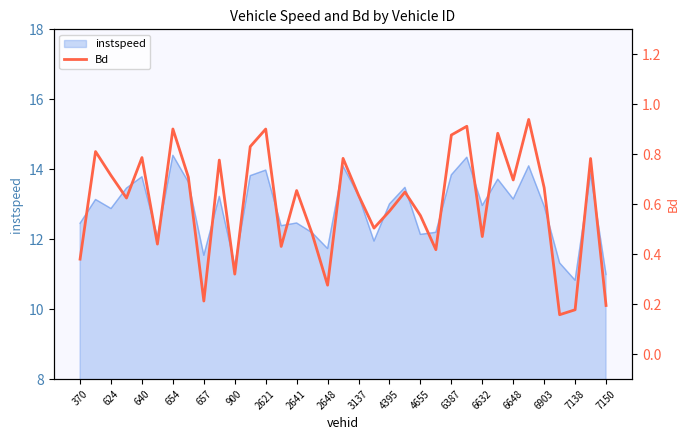

Reading left to right, transcribe all the data shown in this chart.

0.4	0.8	0.7	0.6	0.8	0.4	0.9	0.7	0.2	0.8	0.3	0.8	0.9	0.4	0.7	0.5	0.3	0.8	0.6	0.5	0.6	0.6	0.6	0.4	0.9	0.9	0.5	0.9	0.7	0.9	0.7	0.2	0.2	0.8	0.2